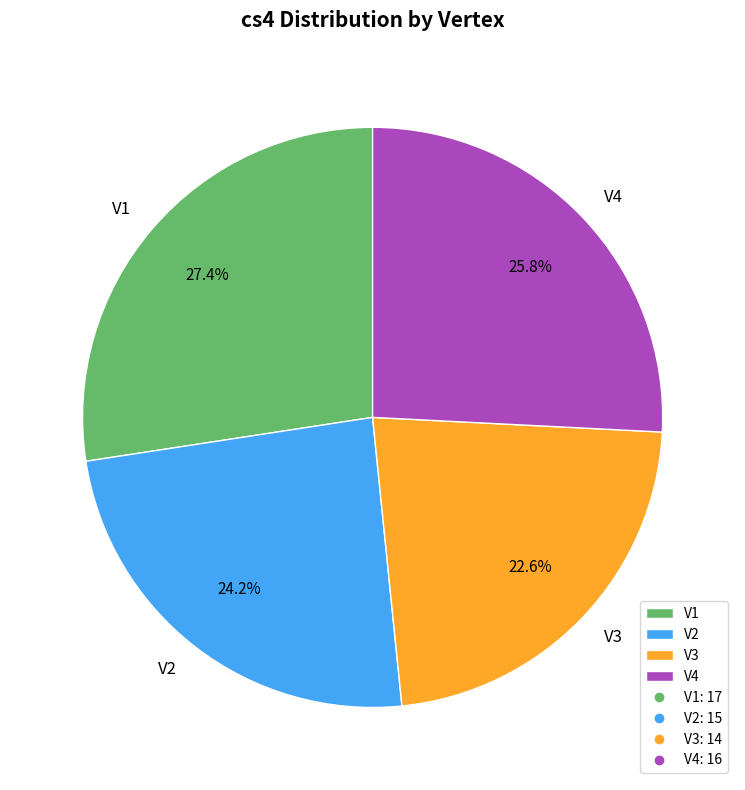

Which has a higher value, V2 or V1?

V1